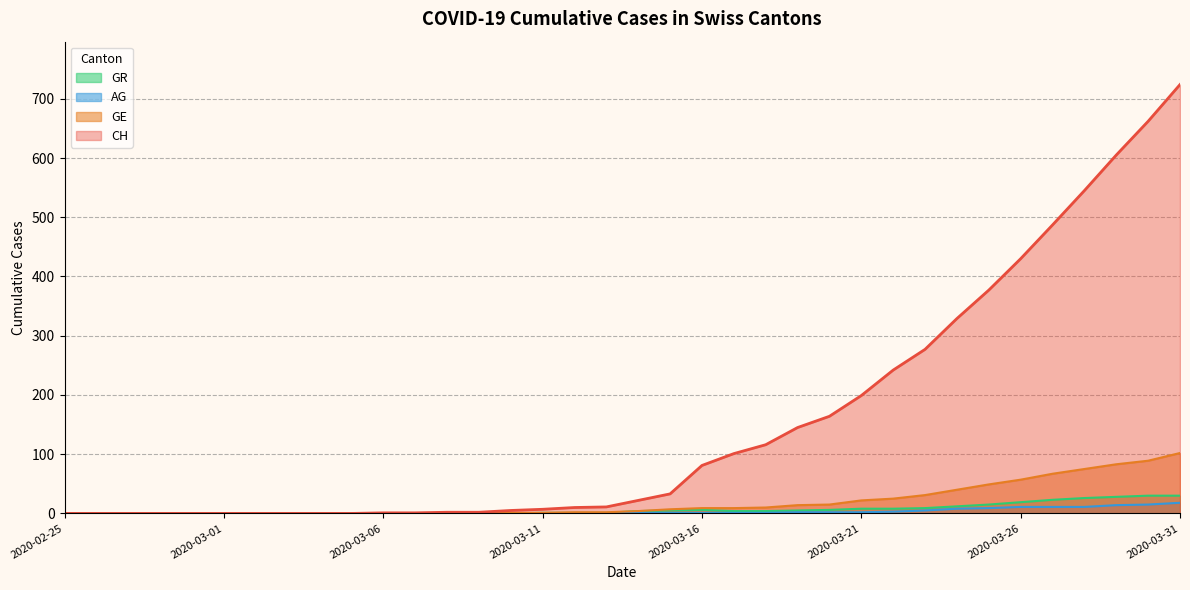

What is the spread (max minus min) of values at 2020-03-11?

7